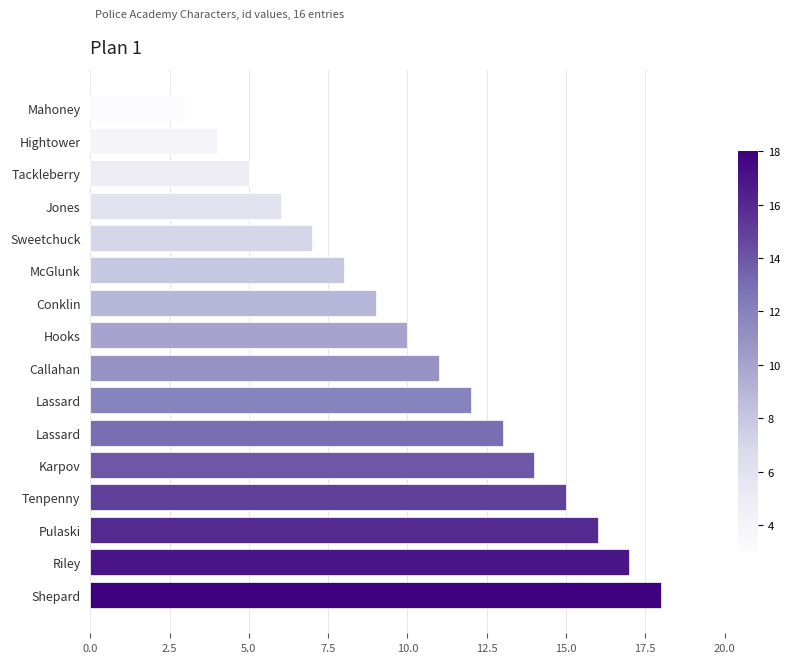

At which label is the value closest to 10?

Hooks